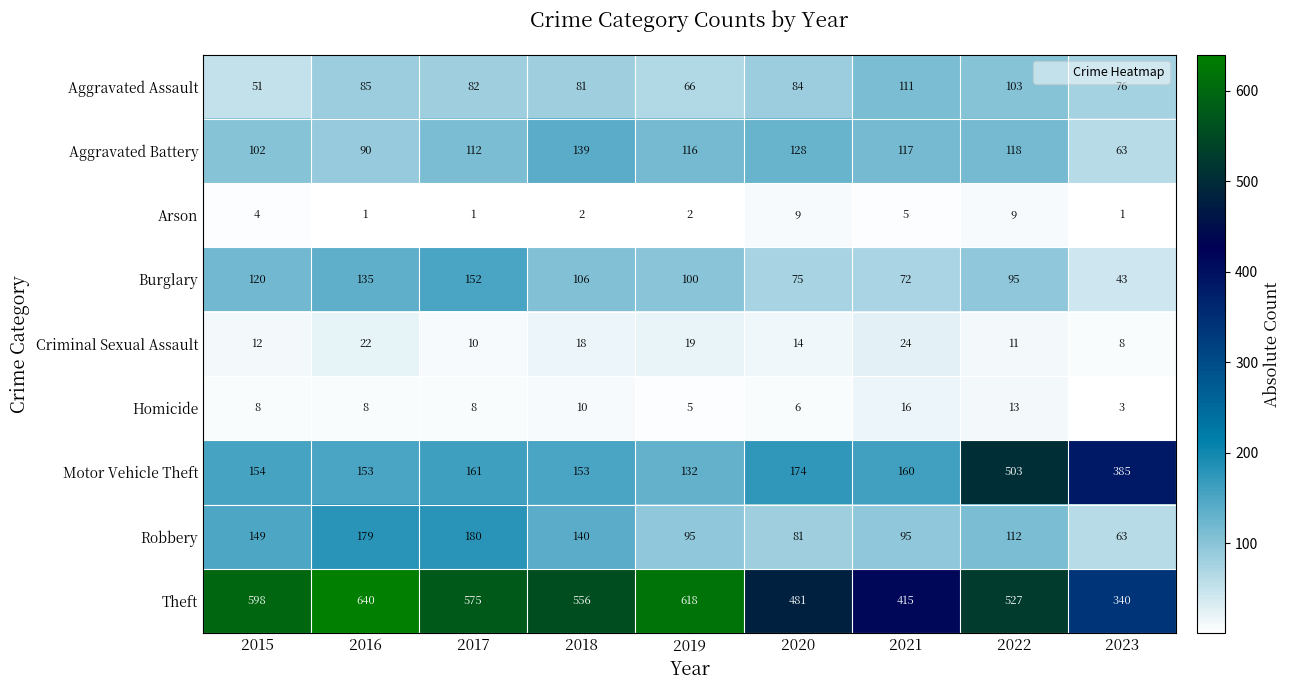

What is the smallest value displayed?

1